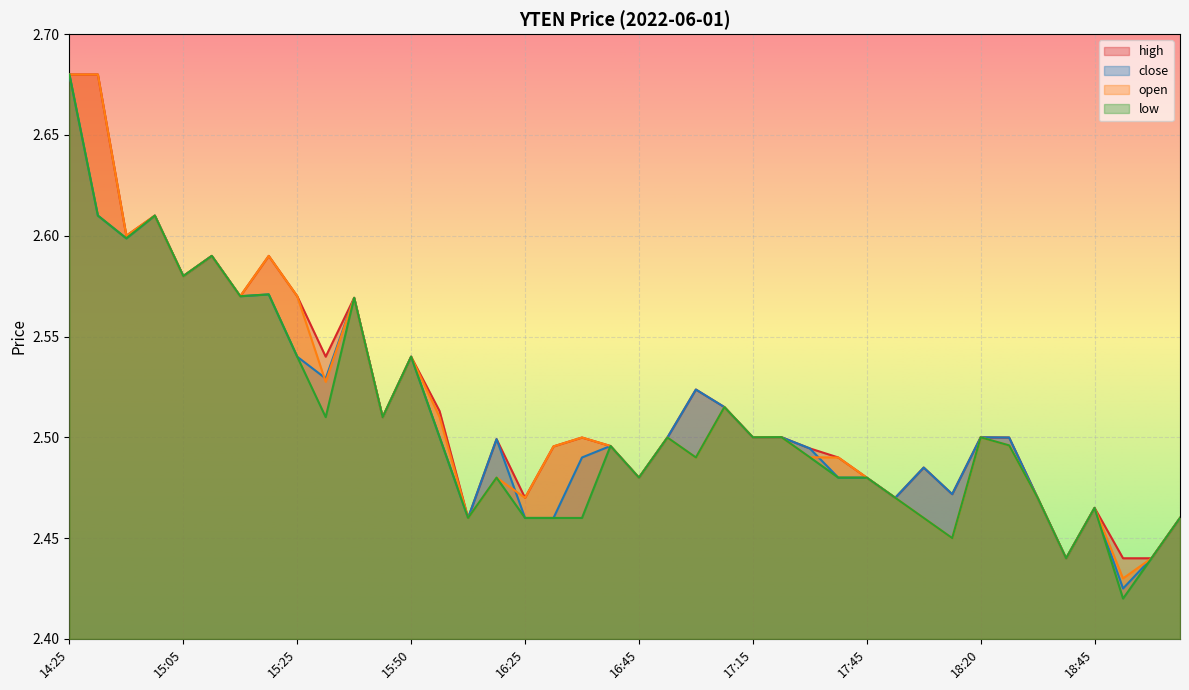

Which has a higher value, 17:25 or 16:10?

16:10